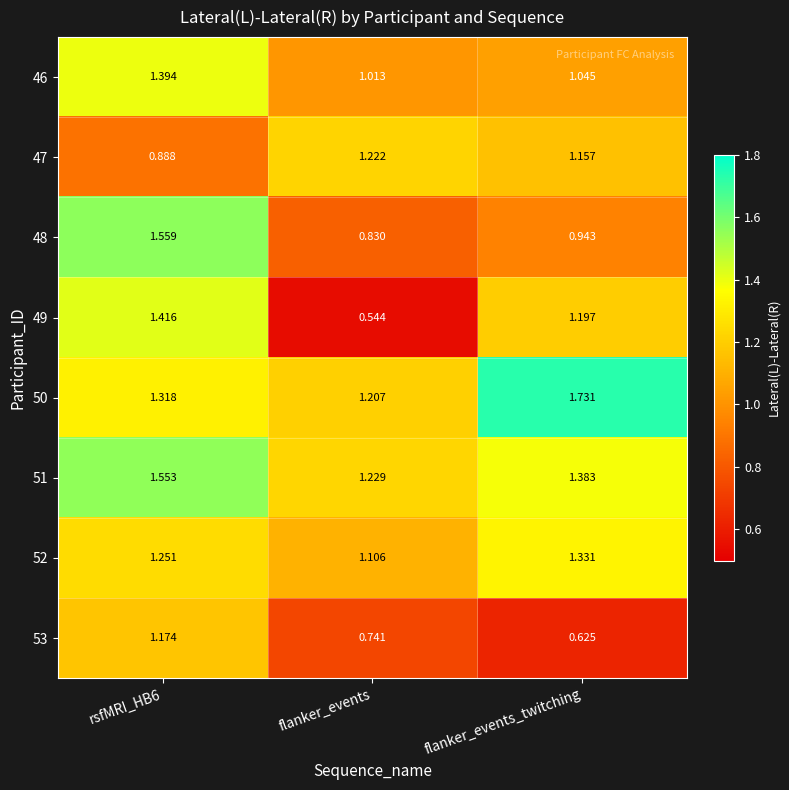

Is the value of 50 at flanker_events_twitching greater than the value of 52 at flanker_events?

Yes